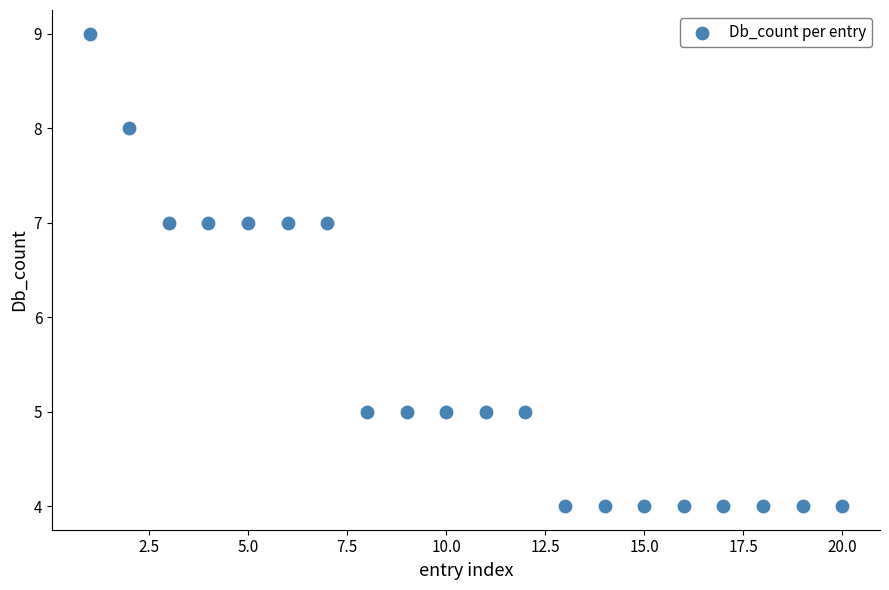

What is the range of X values (max minus min)?

19